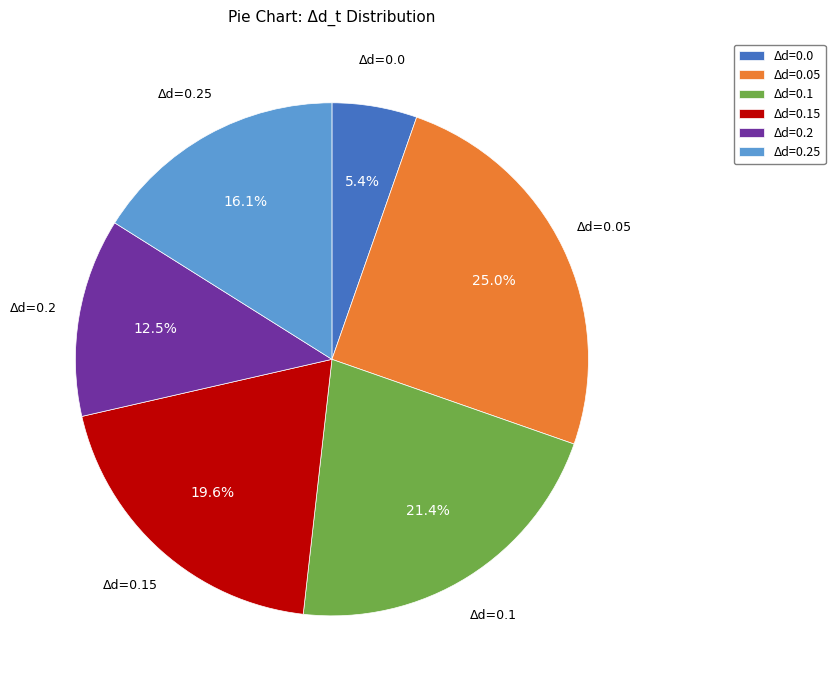

Between Δd=0.0 and Δd=0.05, which is larger?

Δd=0.05